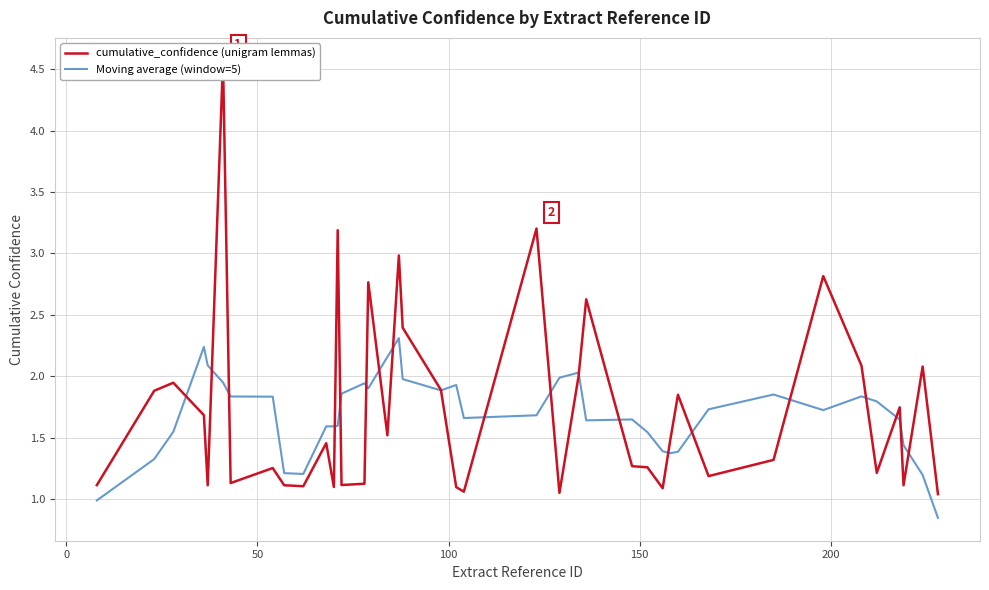

How many lines are shown in the chart?

2